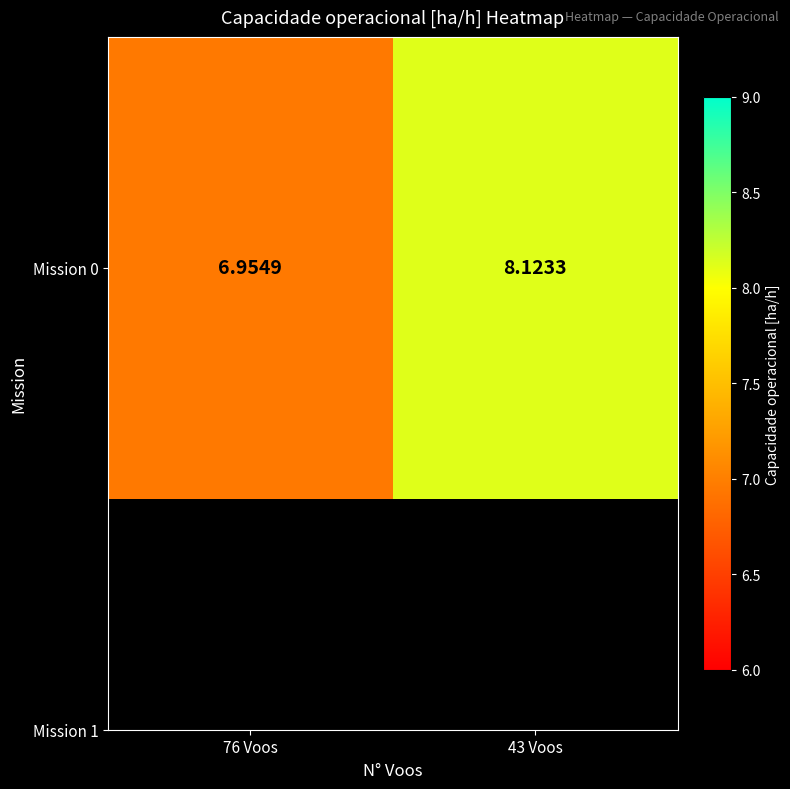

Count the number of data series in this chart.

1